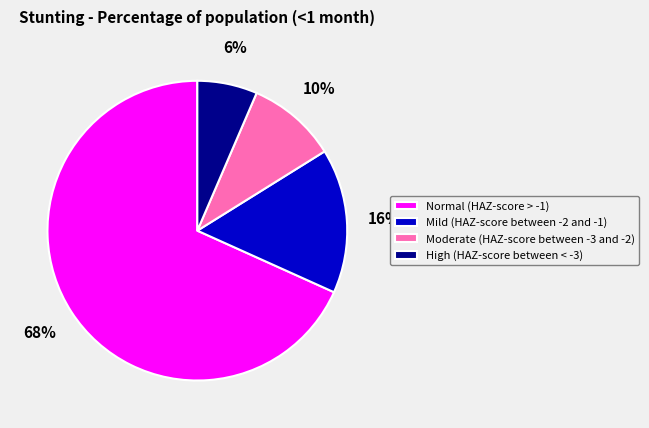

To the nearest percent, what is the difference between the largest and smallest slice percentages?

62%